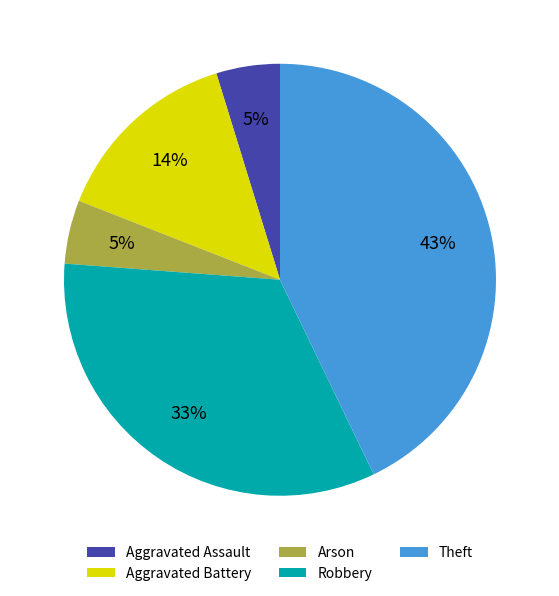

Does any single category account for the majority?

No